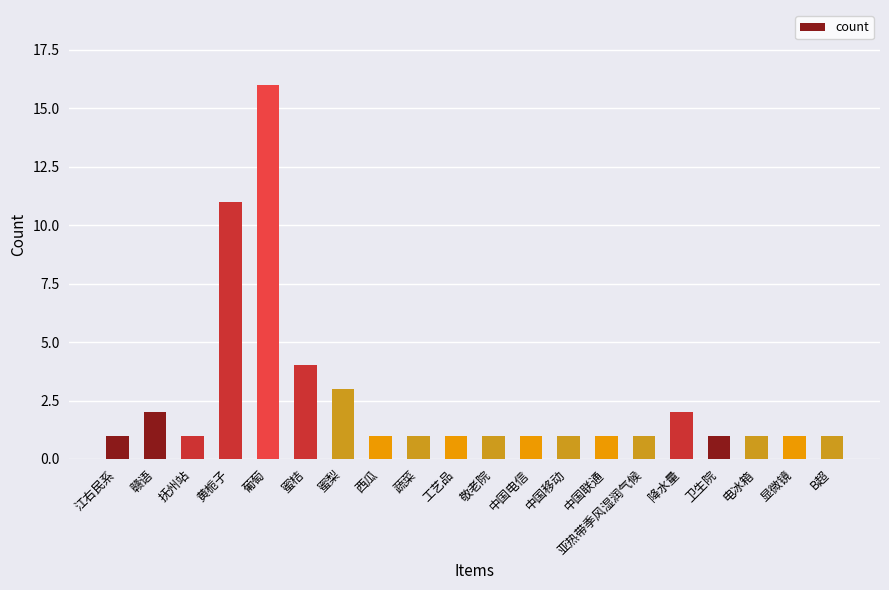

Between 亚热带季风湿润气候 and 蜜梨, which is larger?

蜜梨